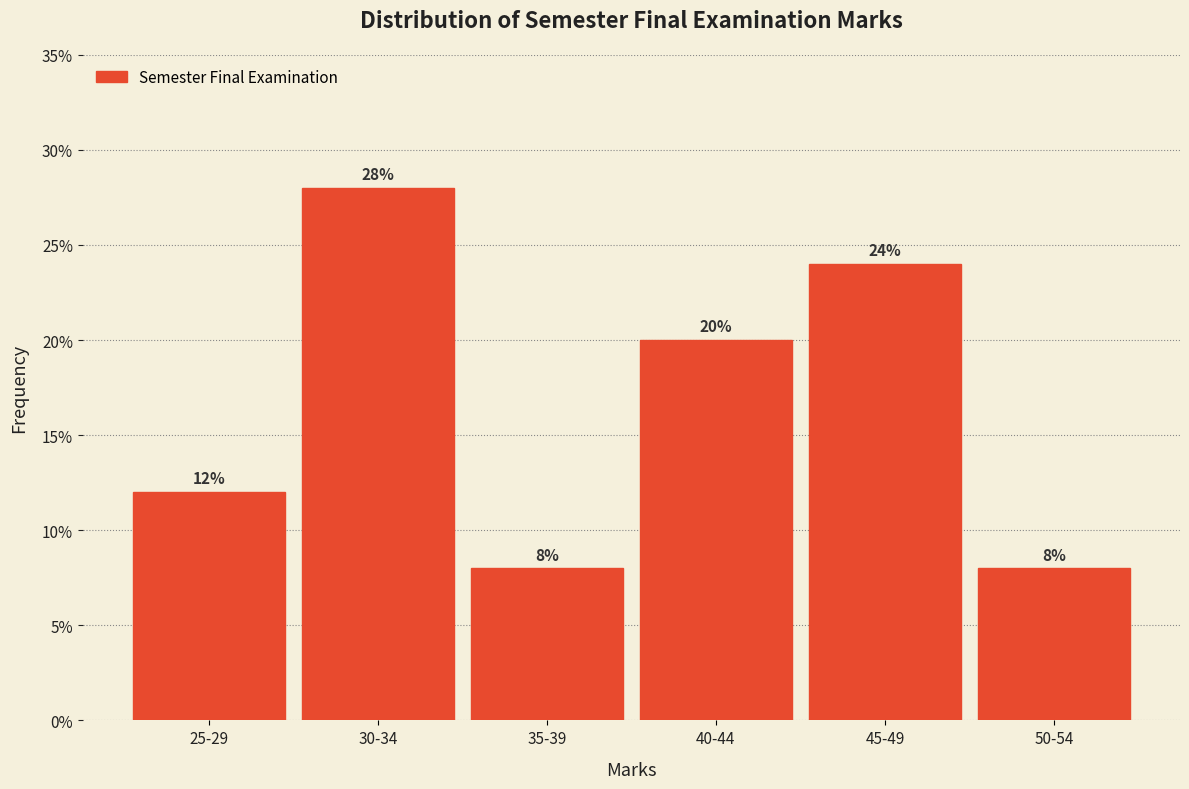

Reading left to right, what are all the values shown in this chart?

25-29=12.0	30-34=28.0	35-39=8.0	40-44=20.0	45-49=24.0	50-54=8.0